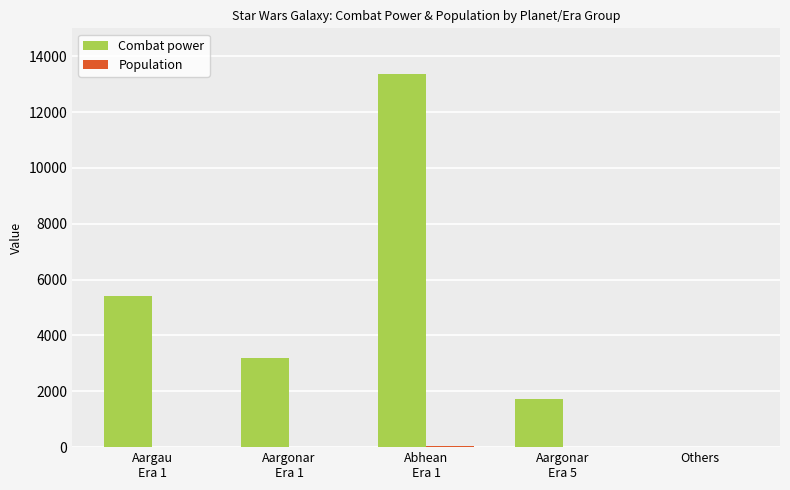

Is it true that Combat power equals 2588 at Aargonar
Era 5?

False